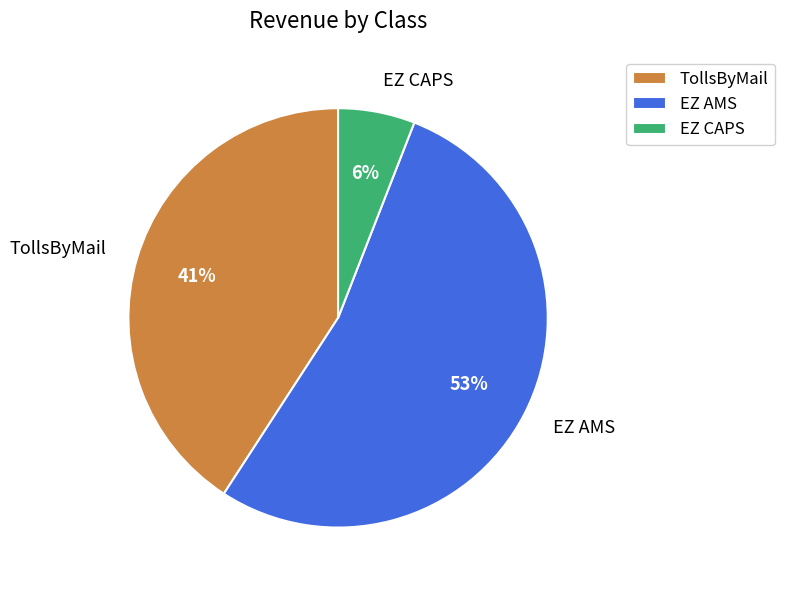

Rank the categories by value from highest to lowest.

EZ AMS, TollsByMail, EZ CAPS